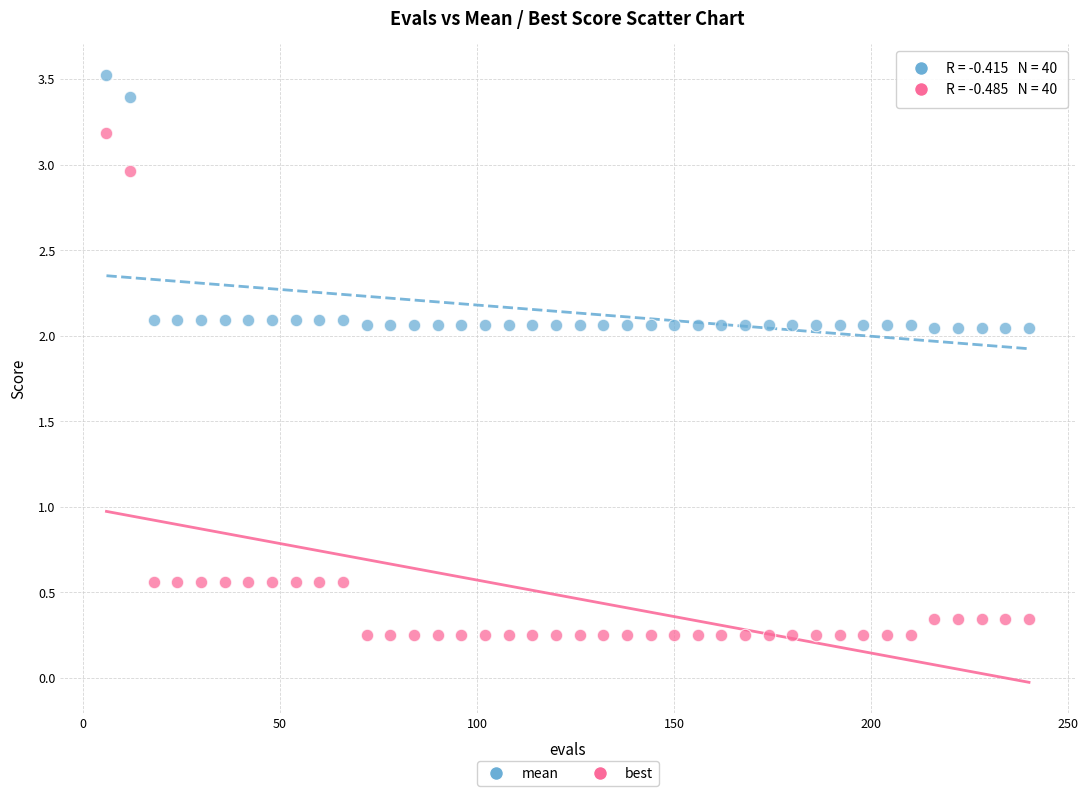

Which series reaches the minimum Y coordinate?

best